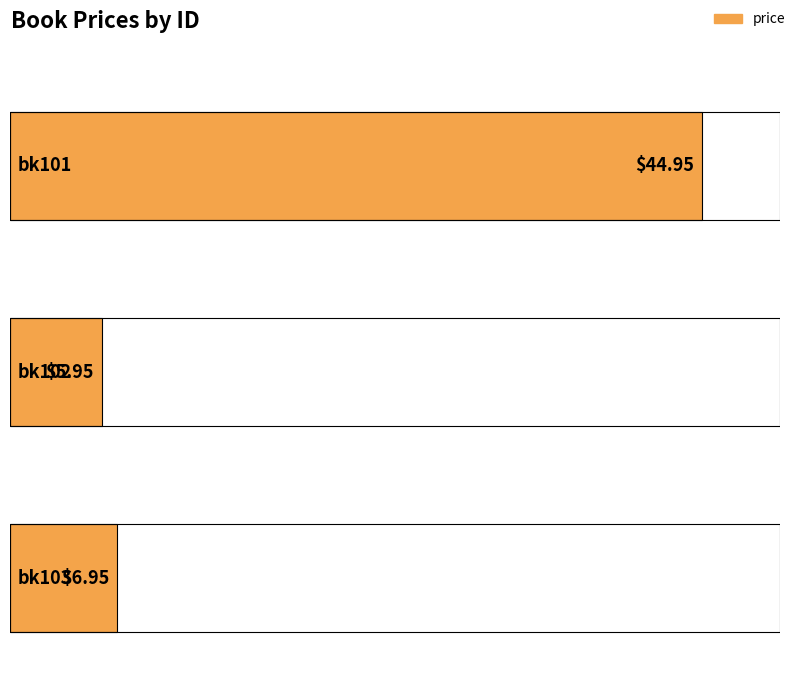

What is the maximum value shown in the chart?

45.0